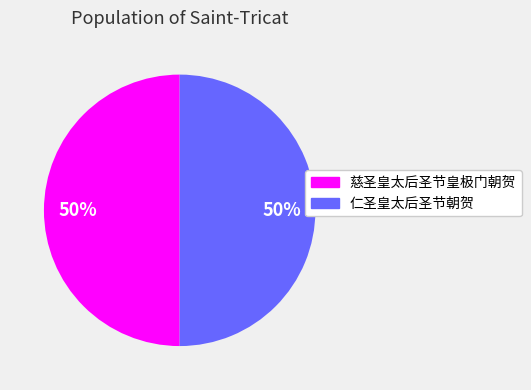

Is the sum of 慈圣皇太后圣节皇极门朝贺 and 仁圣皇太后圣节朝贺 greater than half?

Yes